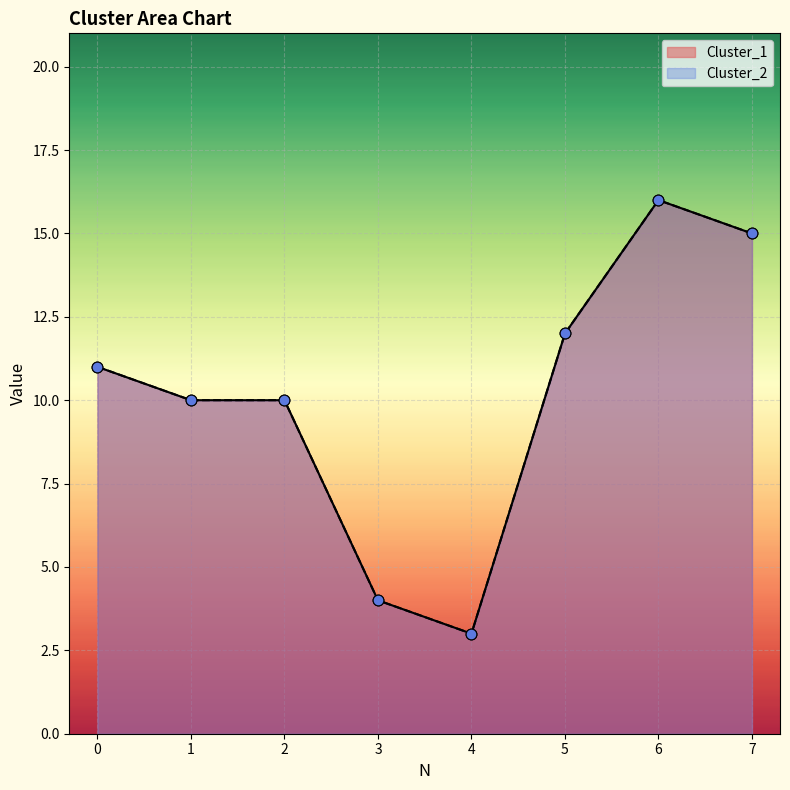

Which series contains the lowest Y value?

Cluster_1